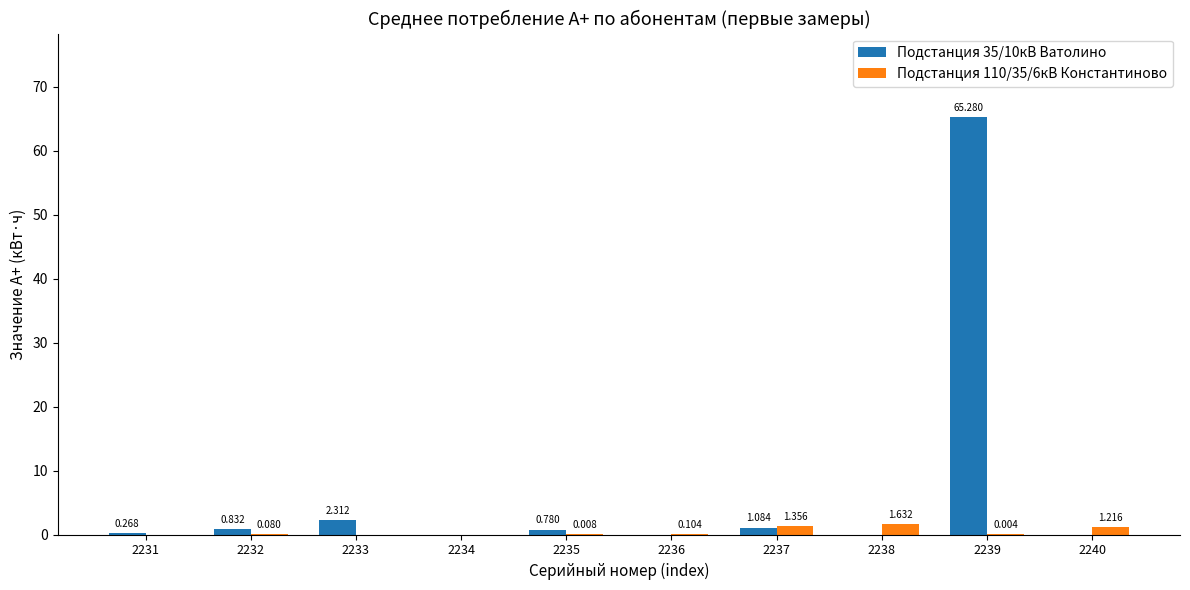

How many categories are shown in the chart?

10